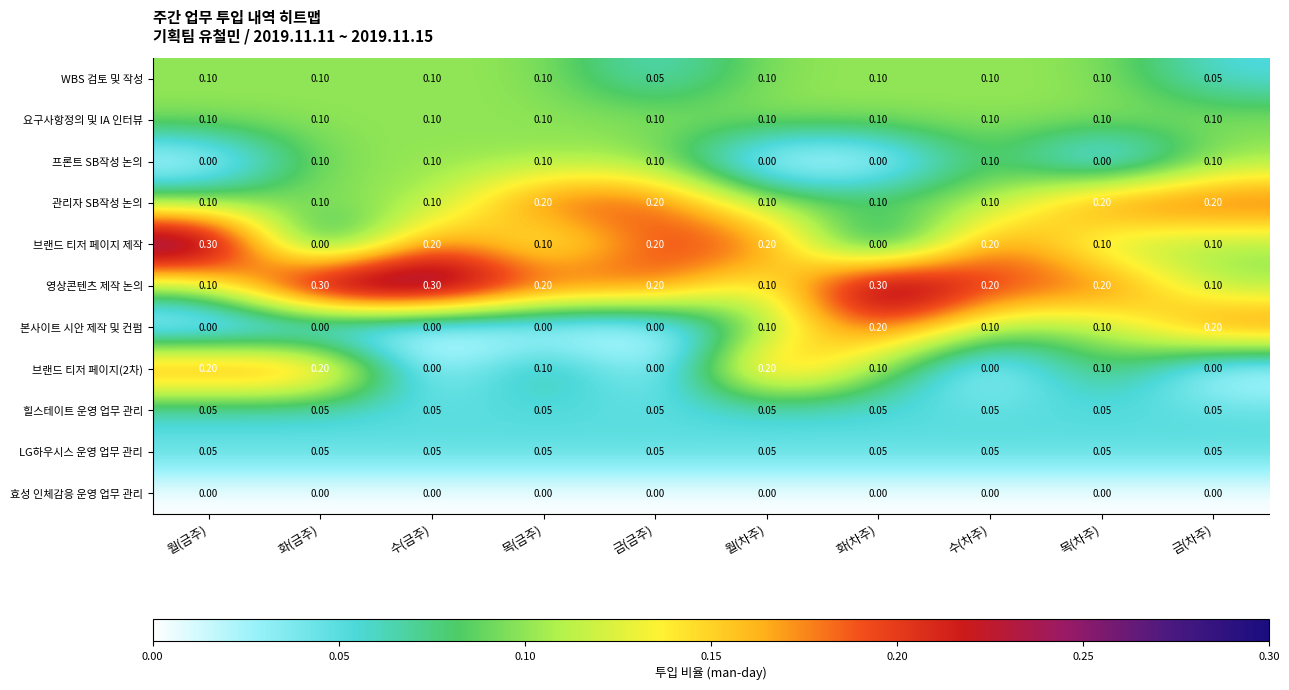

Which series has the largest total across all categories?

영상콘텐츠 제작 논의